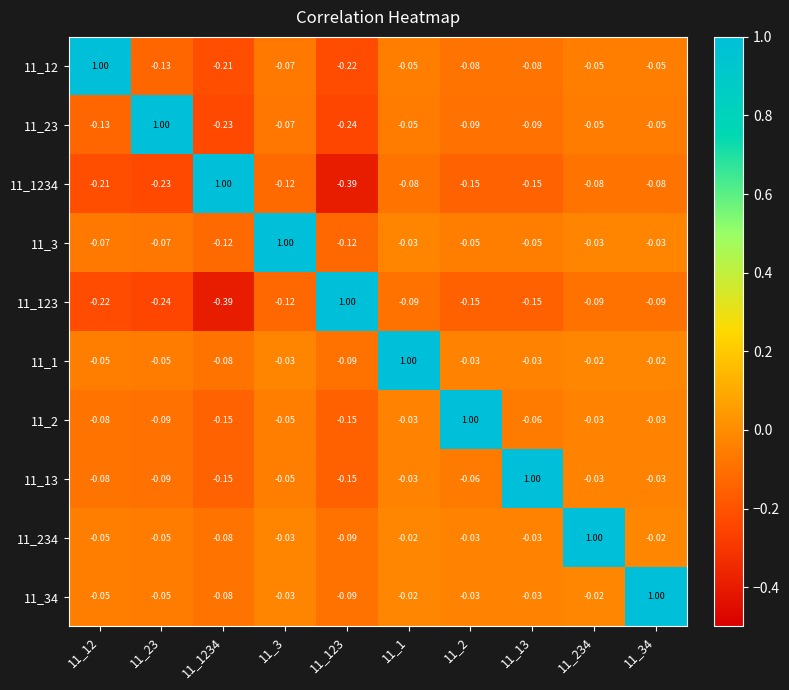

Count the number of categories in the chart.

10